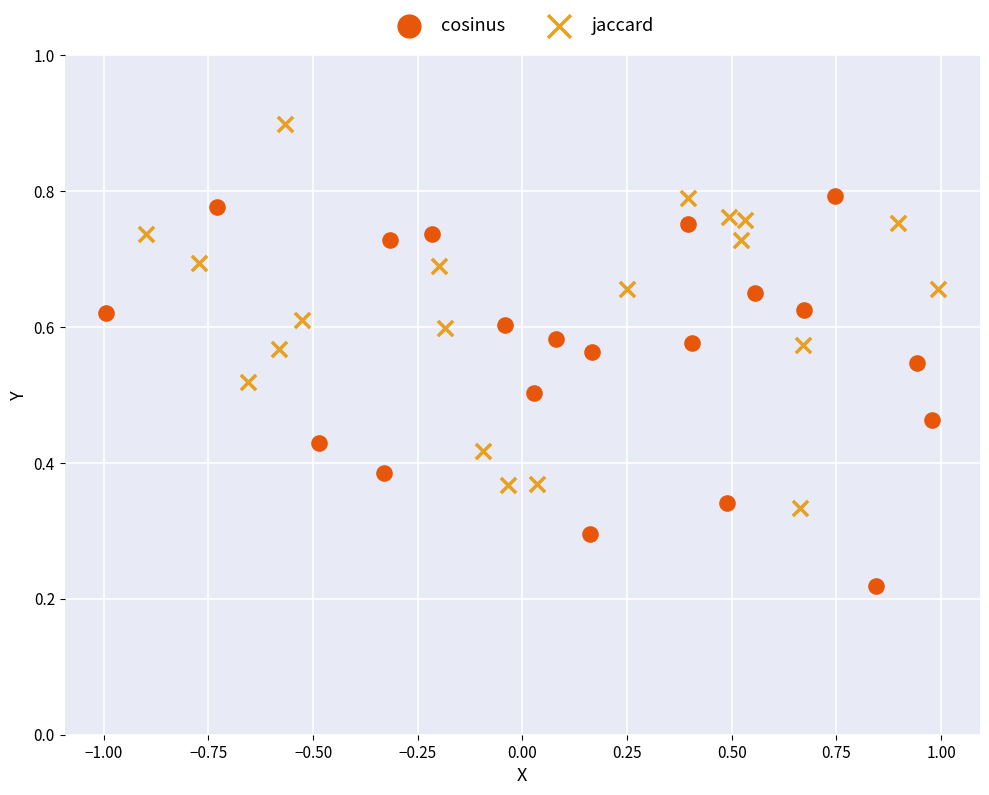

Which series reaches the minimum Y coordinate?

cosinus